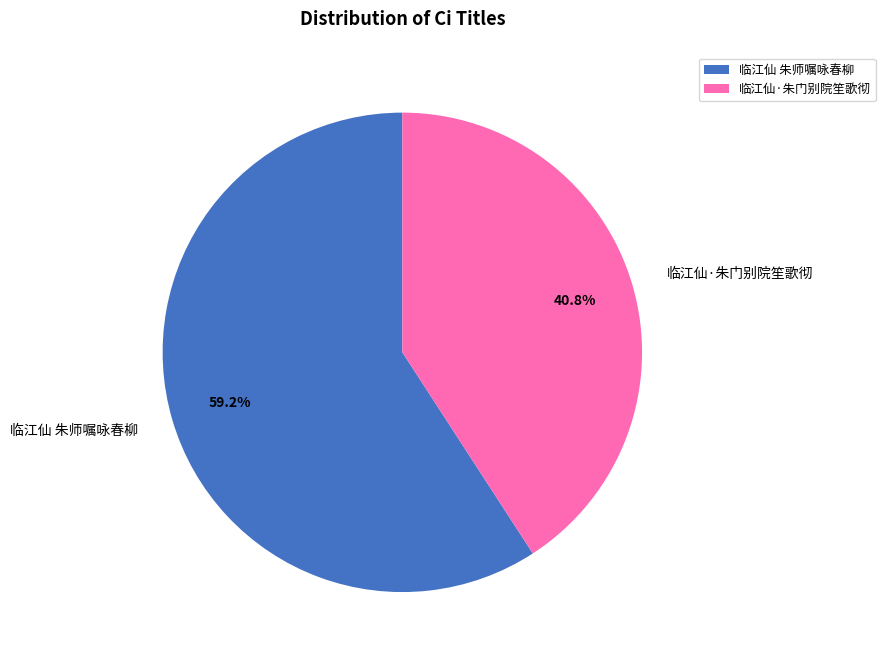

Count the number of slices in the pie.

2